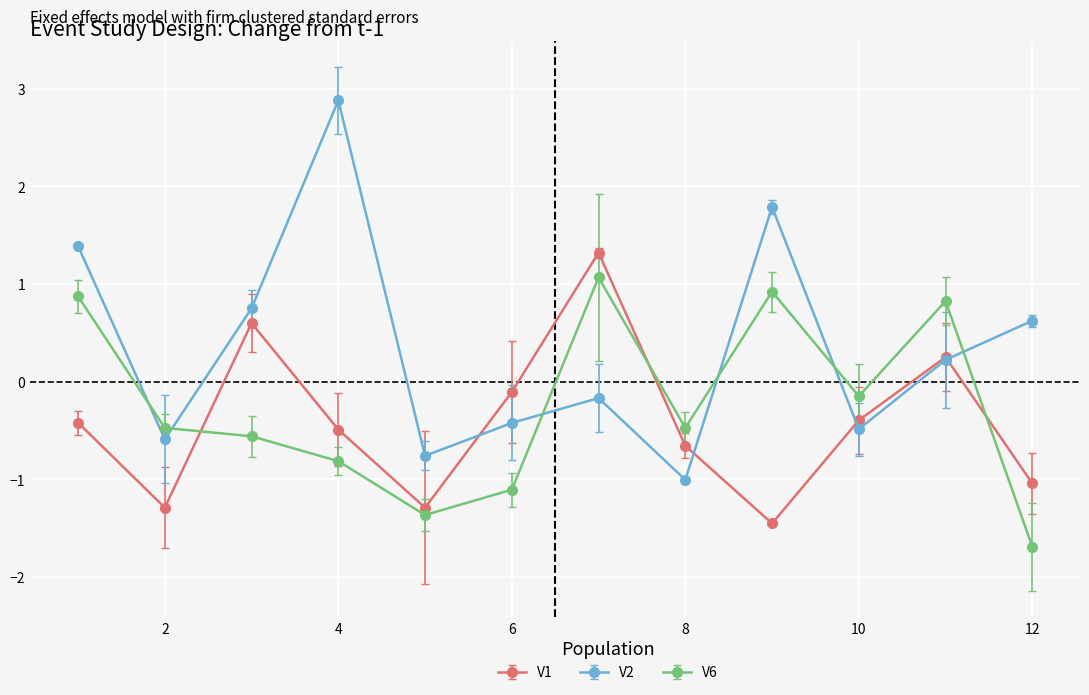

List the series in order of their peak value, lowest first.

V6, V1, V2